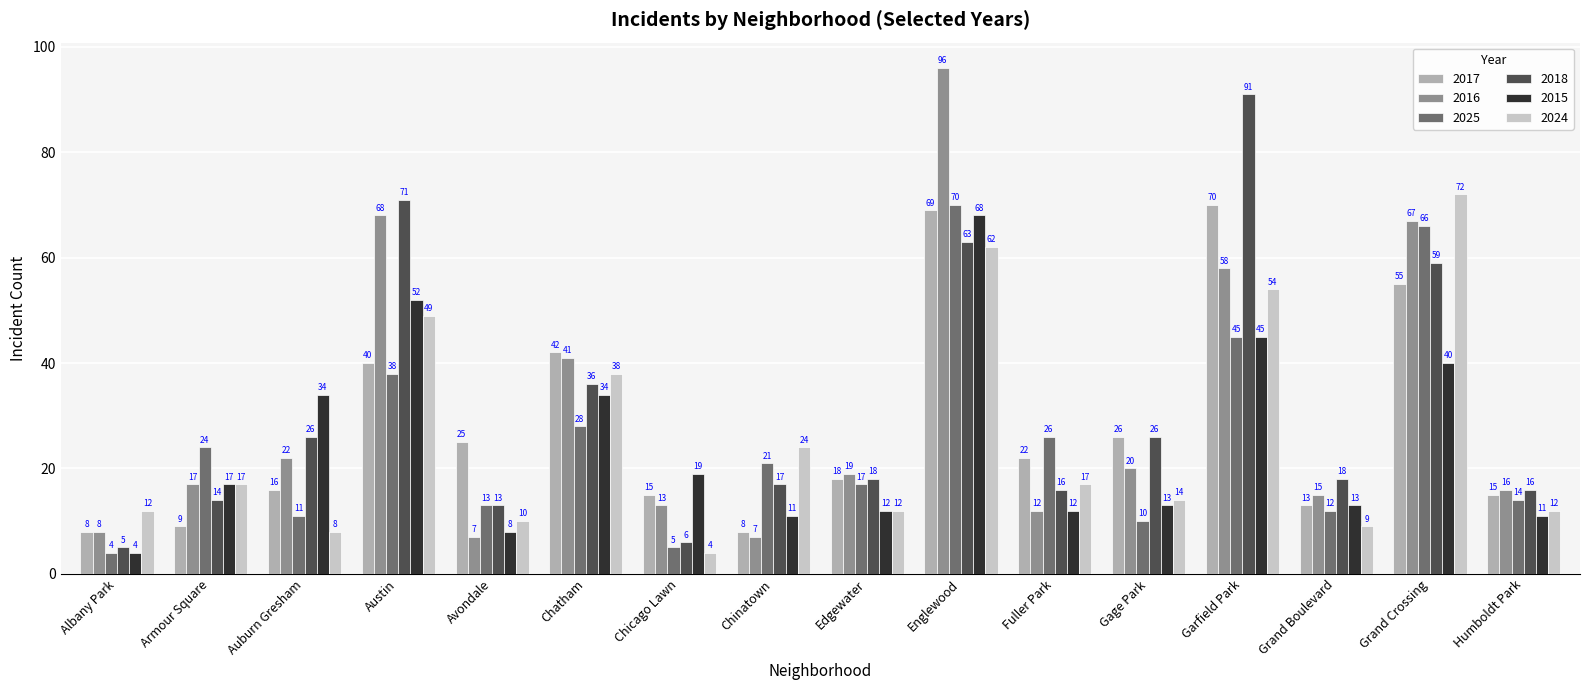

Reading left to right, list all the values displayed in this chart.

2017: Albany Park=8	Armour Square=9	Auburn Gresham=16	Austin=40	Avondale=25	Chatham=42	Chicago Lawn=15	Chinatown=8	Edgewater=18	Englewood=69	Fuller Park=22	Gage Park=26	Garfield Park=70	Grand Boulevard=13	Grand Crossing=55	Humboldt Park=15
2016: Albany Park=8	Armour Square=17	Auburn Gresham=22	Austin=68	Avondale=7	Chatham=41	Chicago Lawn=13	Chinatown=7	Edgewater=19	Englewood=96	Fuller Park=12	Gage Park=20	Garfield Park=58	Grand Boulevard=15	Grand Crossing=67	Humboldt Park=16
2025: Albany Park=4	Armour Square=24	Auburn Gresham=11	Austin=38	Avondale=13	Chatham=28	Chicago Lawn=5	Chinatown=21	Edgewater=17	Englewood=70	Fuller Park=26	Gage Park=10	Garfield Park=45	Grand Boulevard=12	Grand Crossing=66	Humboldt Park=14
2018: Albany Park=5	Armour Square=14	Auburn Gresham=26	Austin=71	Avondale=13	Chatham=36	Chicago Lawn=6	Chinatown=17	Edgewater=18	Englewood=63	Fuller Park=16	Gage Park=26	Garfield Park=91	Grand Boulevard=18	Grand Crossing=59	Humboldt Park=16
2015: Albany Park=4	Armour Square=17	Auburn Gresham=34	Austin=52	Avondale=8	Chatham=34	Chicago Lawn=19	Chinatown=11	Edgewater=12	Englewood=68	Fuller Park=12	Gage Park=13	Garfield Park=45	Grand Boulevard=13	Grand Crossing=40	Humboldt Park=11
2024: Albany Park=12	Armour Square=17	Auburn Gresham=8	Austin=49	Avondale=10	Chatham=38	Chicago Lawn=4	Chinatown=24	Edgewater=12	Englewood=62	Fuller Park=17	Gage Park=14	Garfield Park=54	Grand Boulevard=9	Grand Crossing=72	Humboldt Park=12